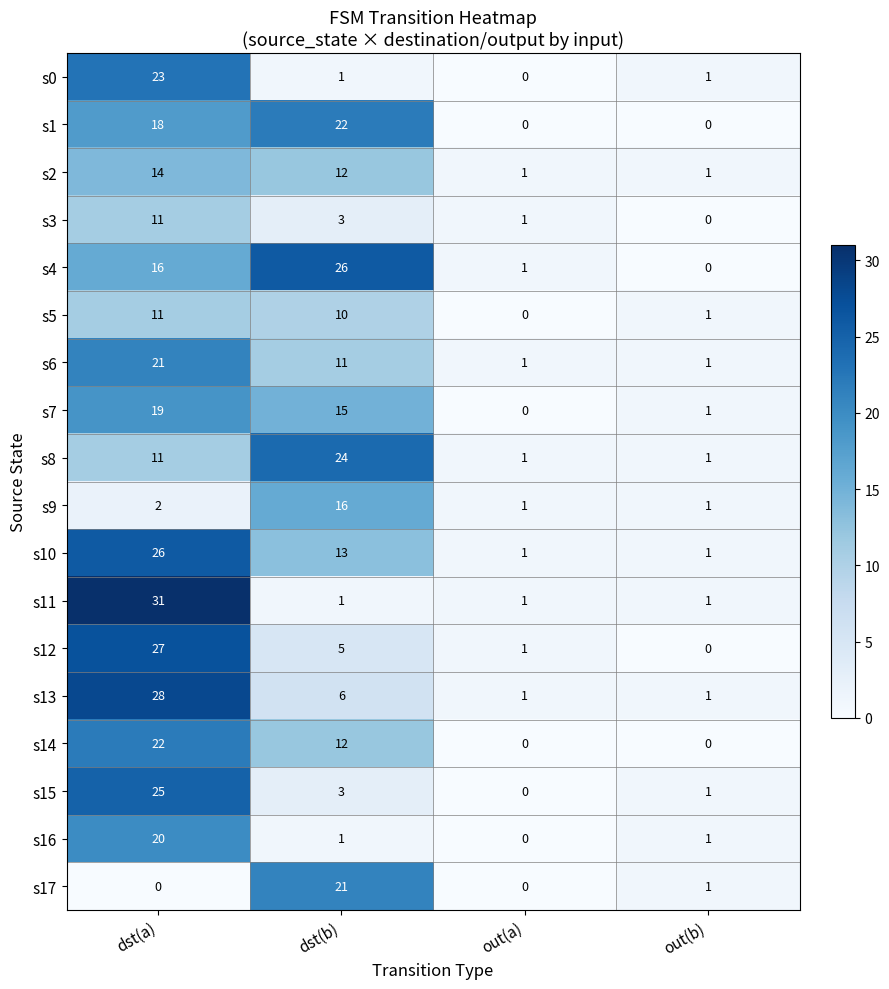

Count the number of data series in this chart.

18